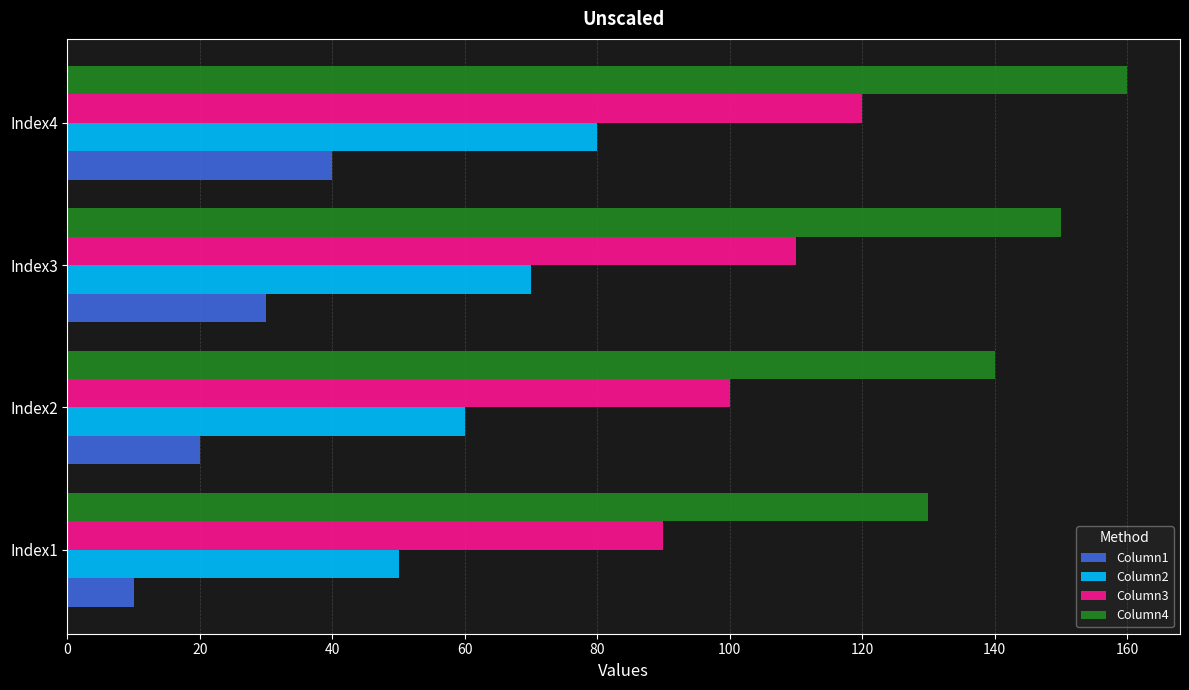

At which category is the sum across all series the highest?

Index4